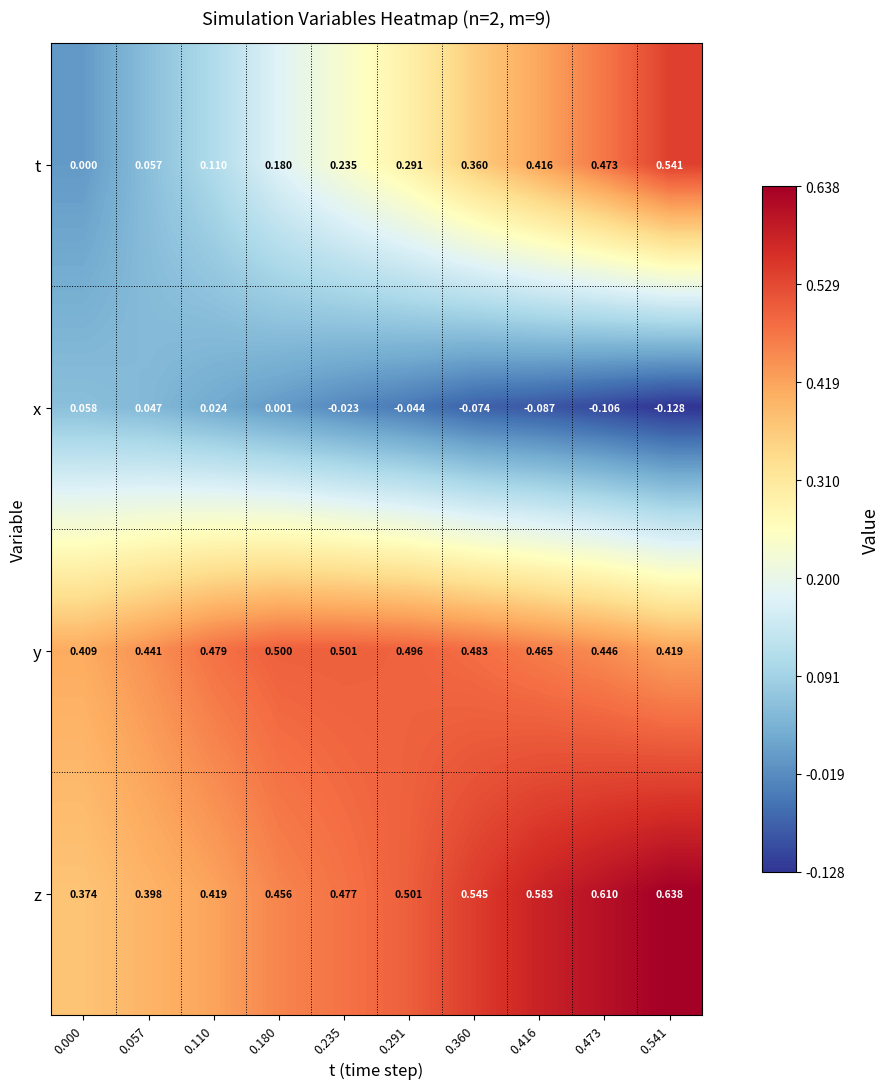

Which series has the largest total across all categories?

z